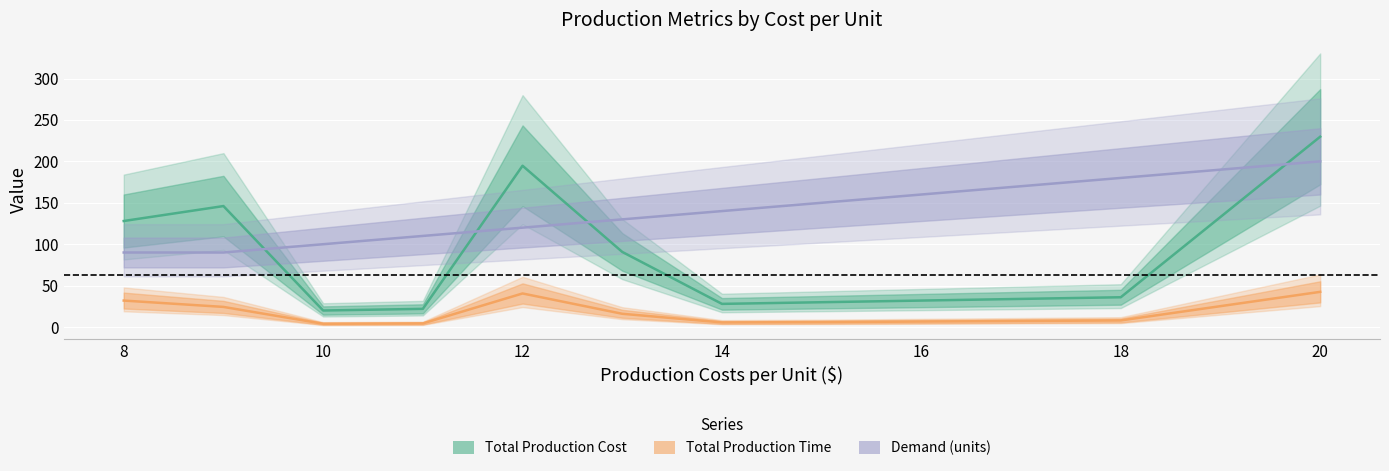

Is it true that Demand (units) equals 18.5 at 8?

False